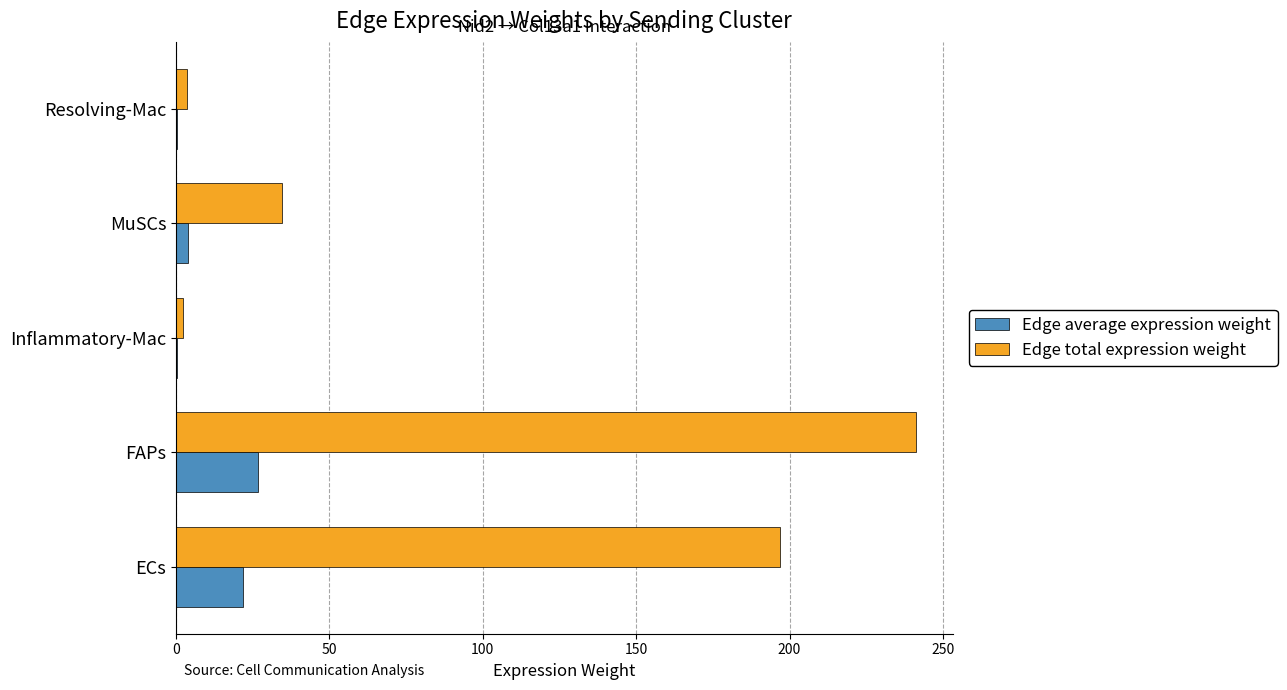

True or false: Edge total expression weight has a value of 105.2 at ECs.

False